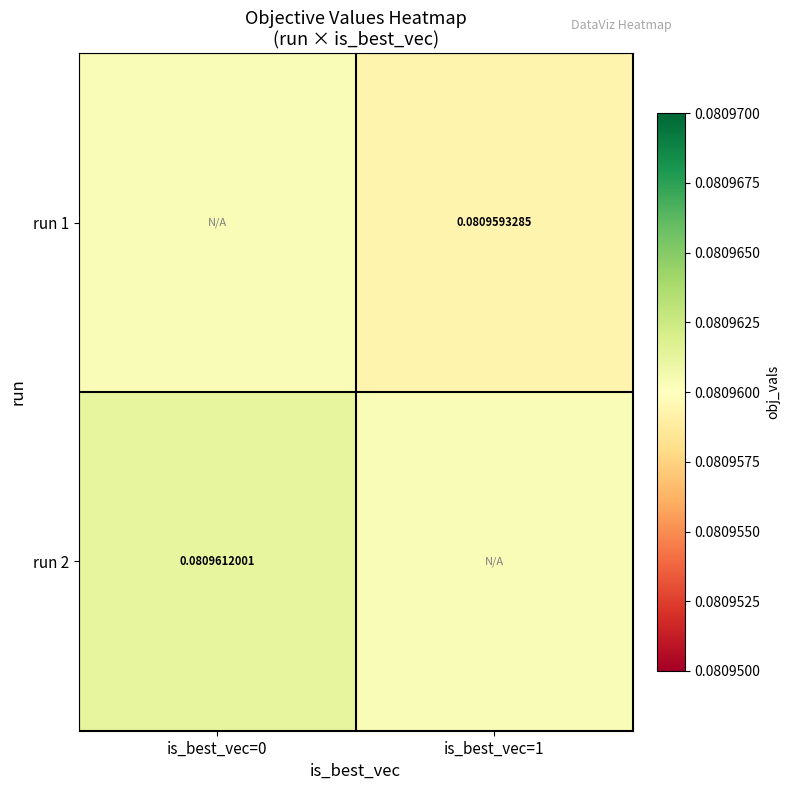

Is the value of run 2 at is_best_vec=0 greater than the value of run 1 at is_best_vec=1?

Yes